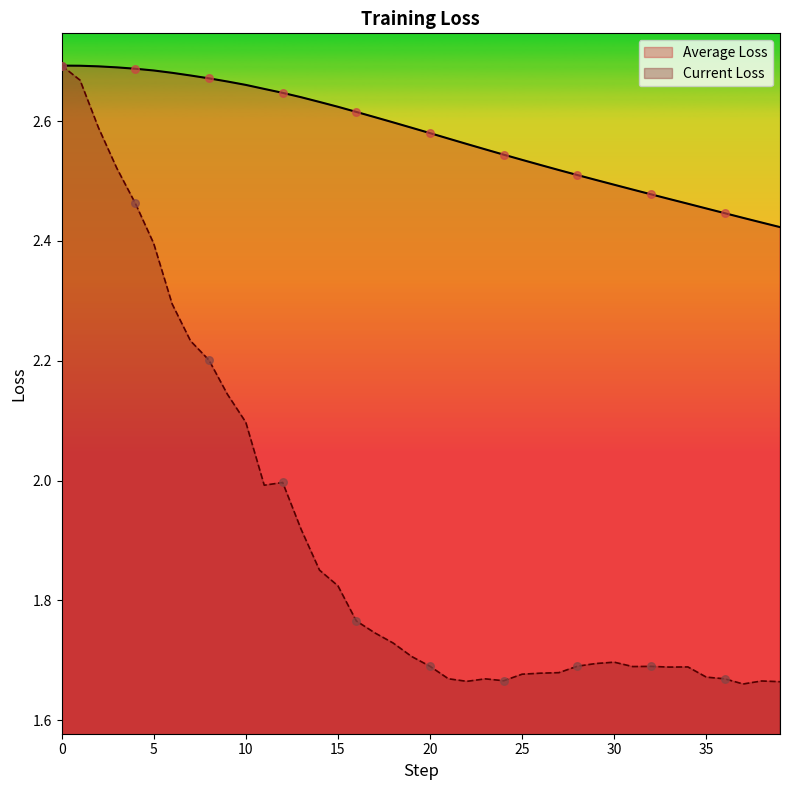

Which series contains the lowest Y value?

Current Loss